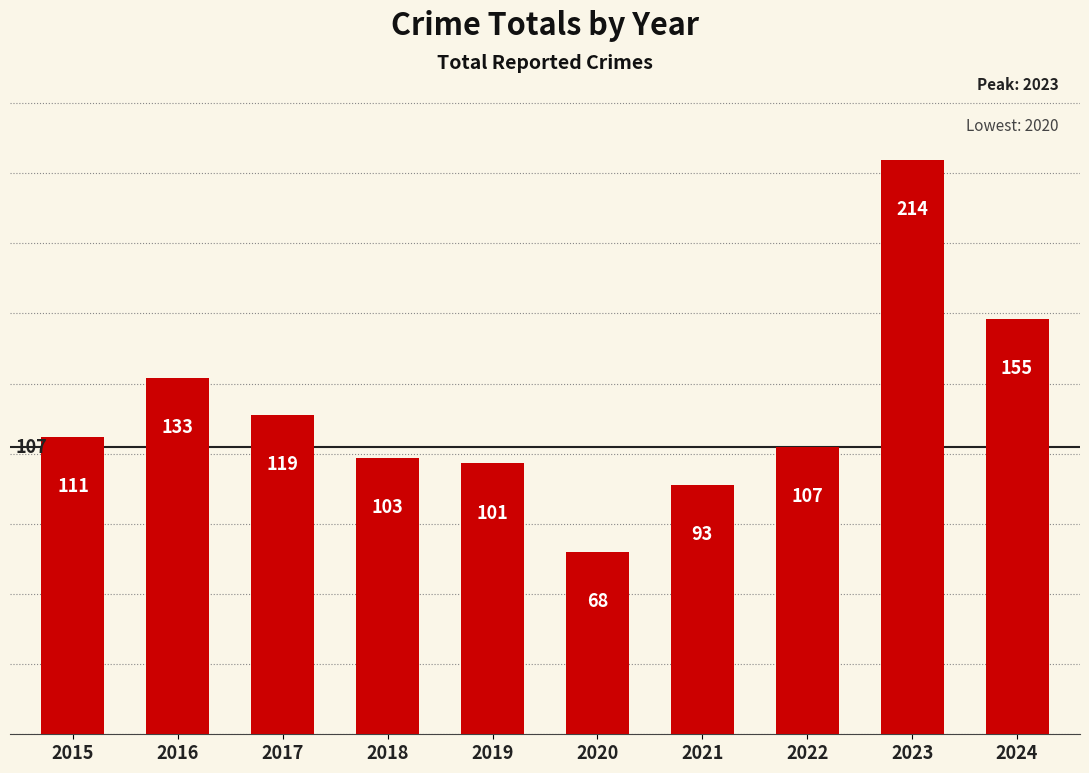

What is the maximum value shown in the chart?

214